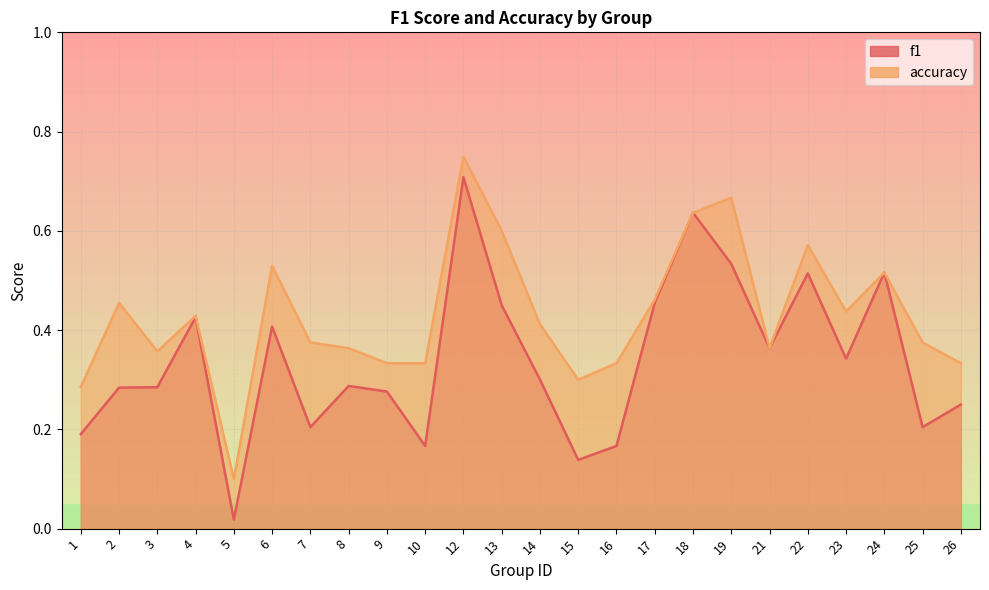

Reading left to right, list all the values displayed in this chart.

f1: 0.2	0.3	0.3	0.4	0.0	0.4	0.2	0.3	0.3	0.2	0.7	0.5	0.3	0.1	0.2	0.5	0.6	0.5	0.4	0.5	0.3	0.5	0.2	0.2
accuracy: 0.3	0.5	0.4	0.4	0.1	0.5	0.4	0.4	0.3	0.3	0.8	0.6	0.4	0.3	0.3	0.5	0.6	0.7	0.4	0.6	0.4	0.5	0.4	0.3